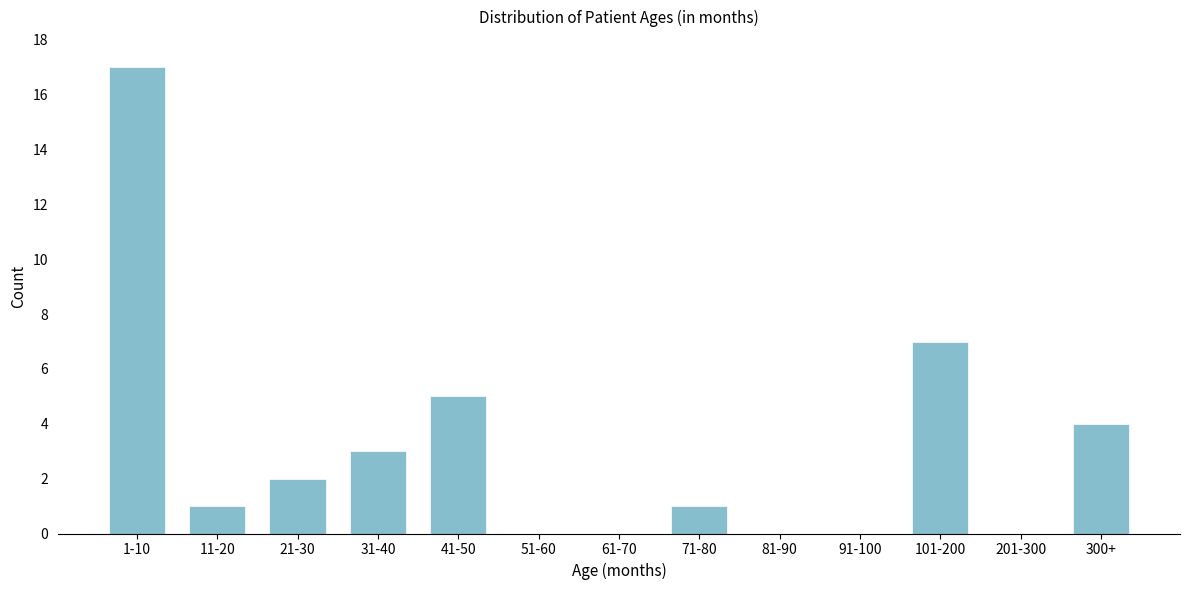

Reading left to right, list all the values displayed in this chart.

1-10=17	11-20=1	21-30=2	31-40=3	41-50=5	51-60=0	61-70=0	71-80=1	81-90=0	91-100=0	101-200=7	201-300=0	300+=4